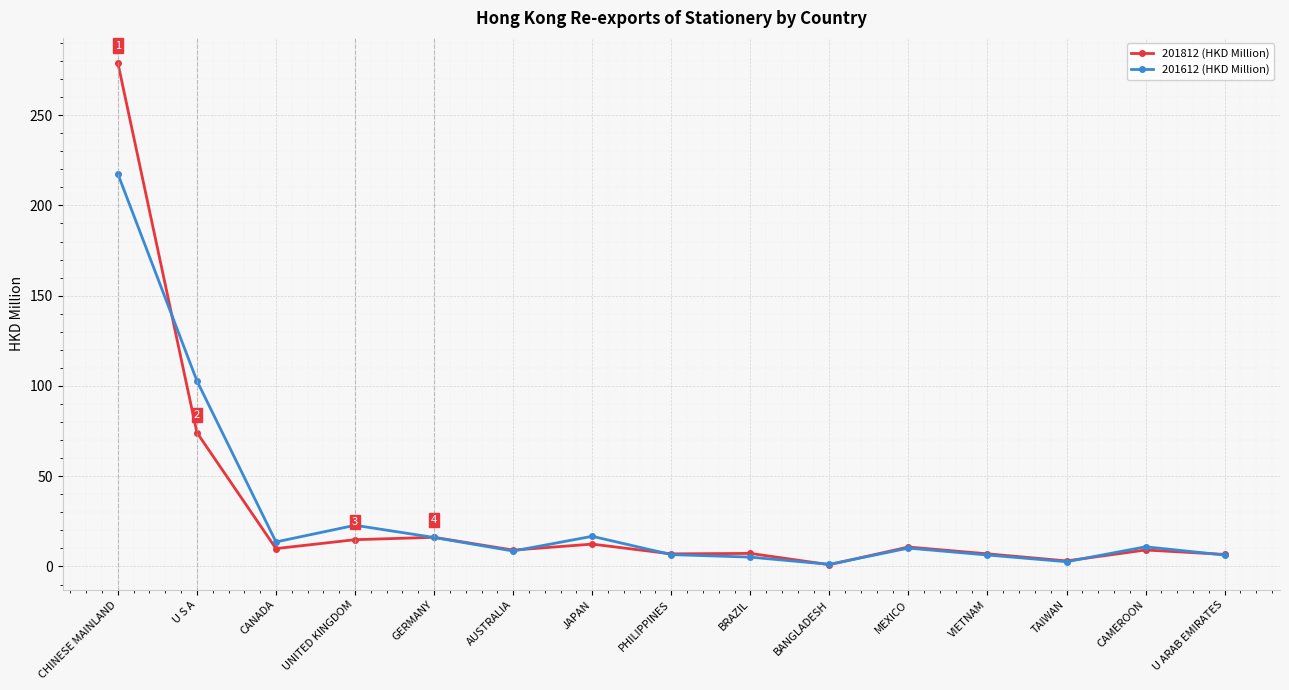

True or false: 201812 (HKD Million) has more than 2 interior local peaks.

True